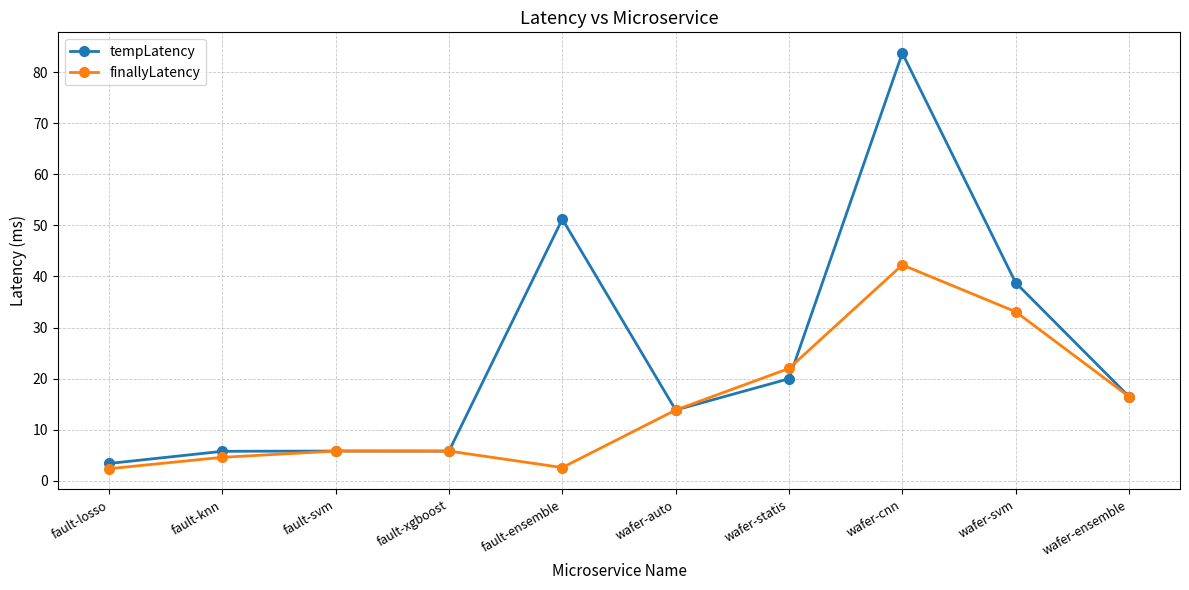

Where is tempLatency nearest to the value 43?

wafer-svm